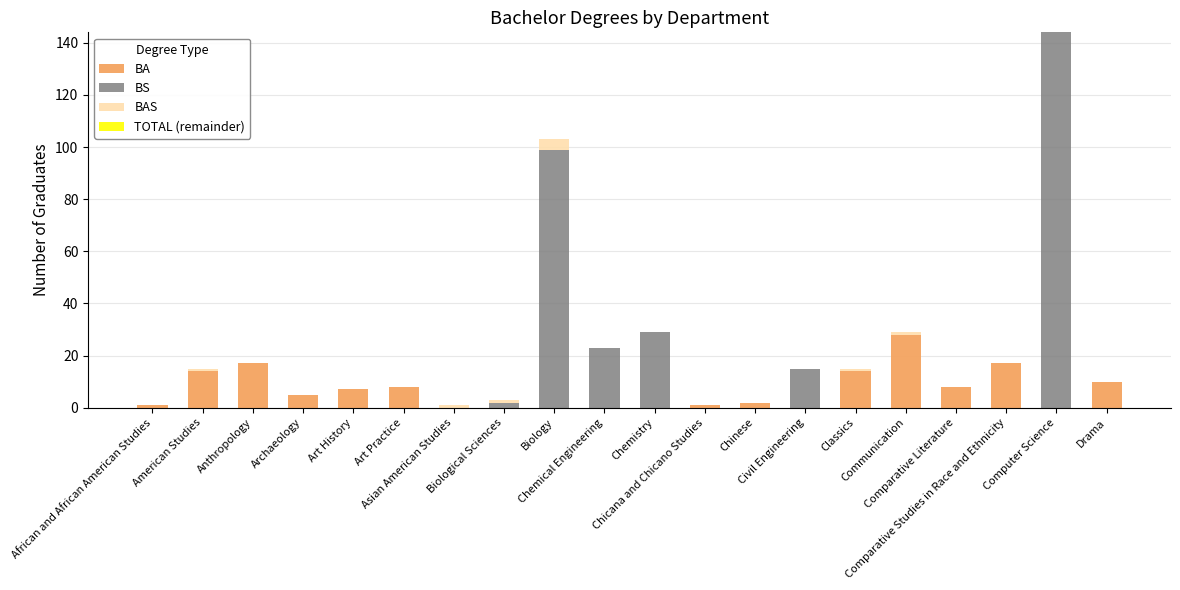

How many categories are shown in the chart?

20